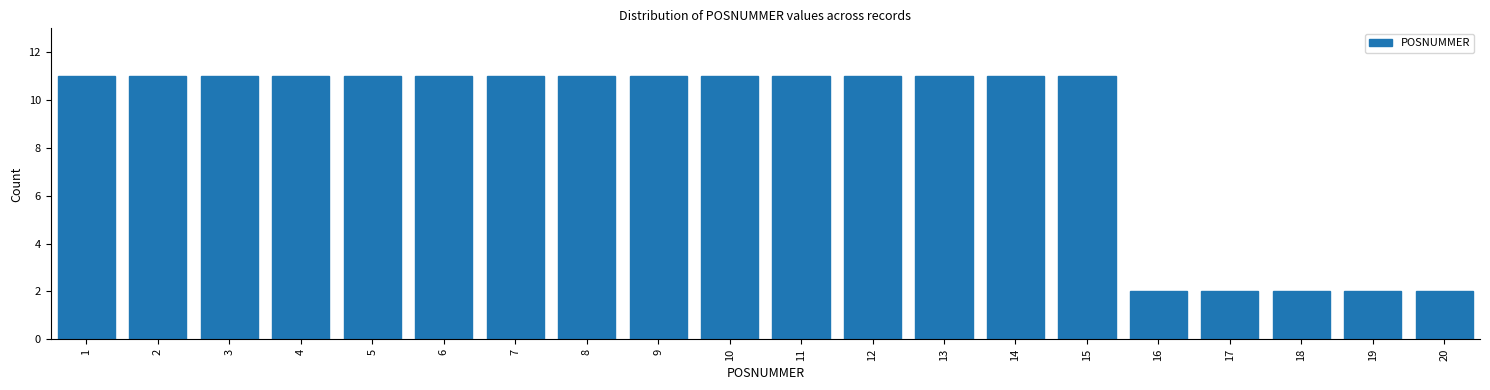

Reading left to right, extract all data points from this chart.

1=11	2=11	3=11	4=11	5=11	6=11	7=11	8=11	9=11	10=11	11=11	12=11	13=11	14=11	15=11	16=2	17=2	18=2	19=2	20=2